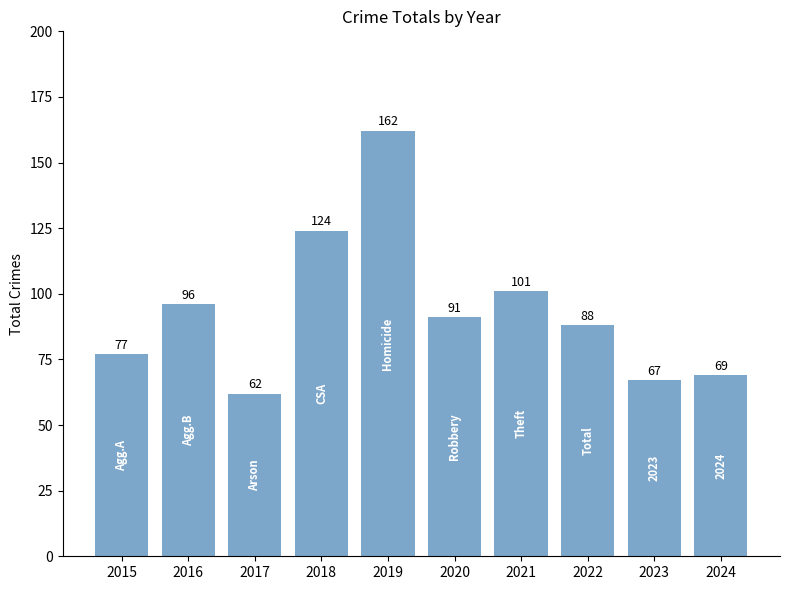

Which has a higher value, 2017 or 2023?

2023